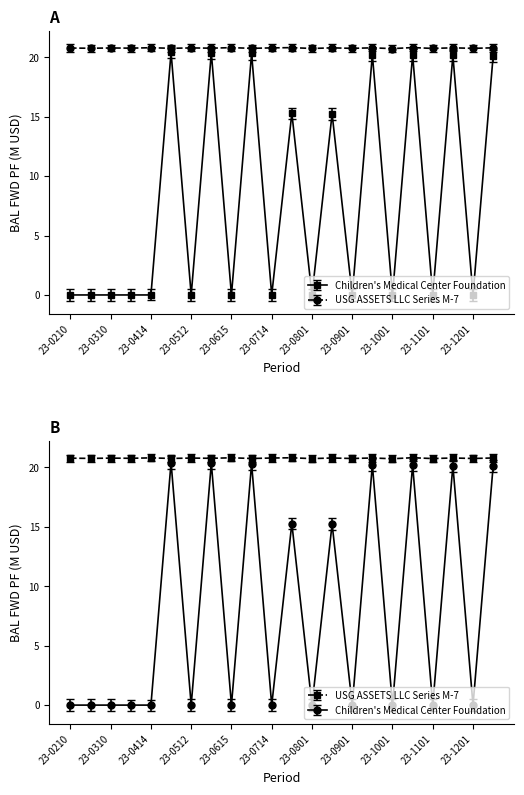

How many data points in Children's Medical Center Foundation are above 0?

9